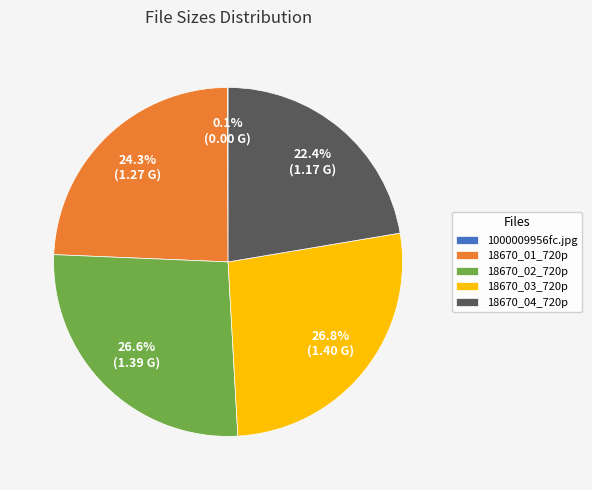

Which has a higher value, 18670_01_720p or 18670_04_720p?

18670_01_720p